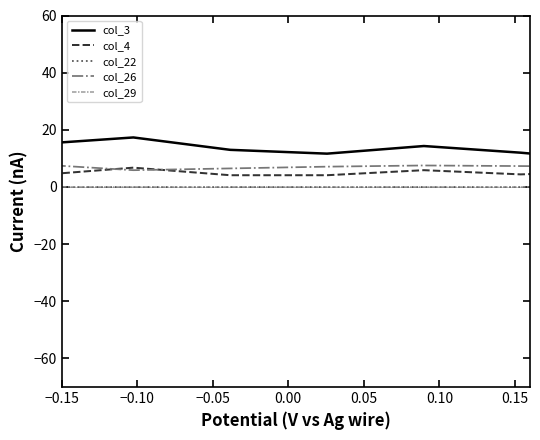

Does the chart display data point markers on the line(s)?

No